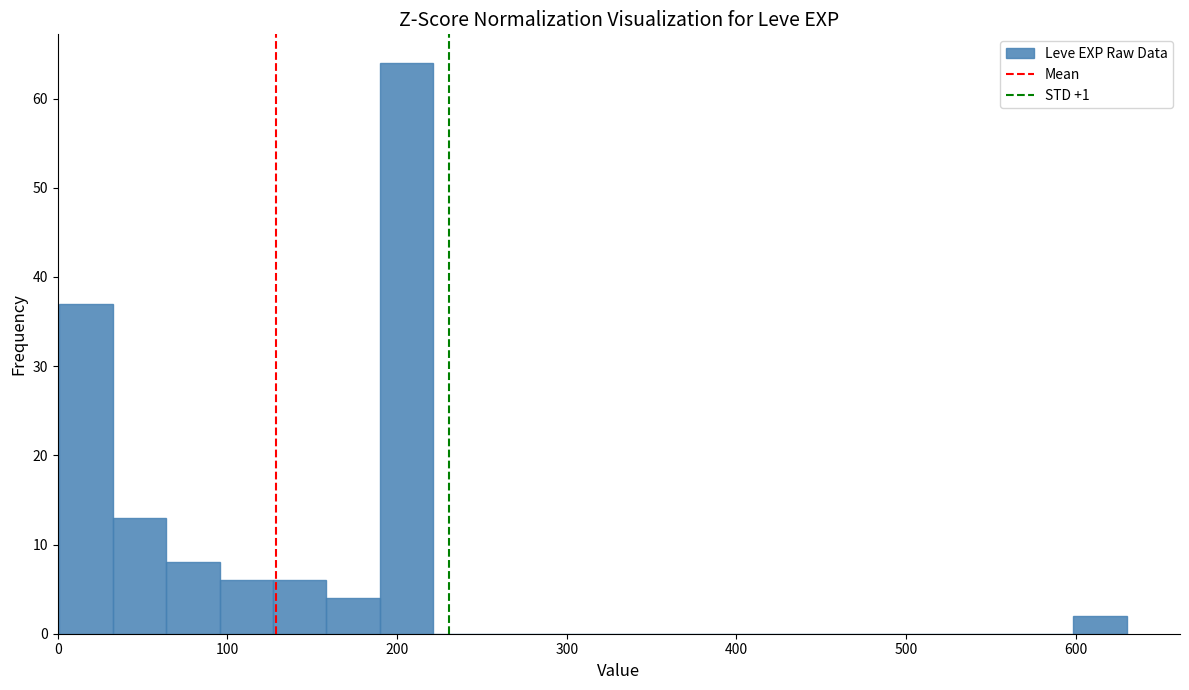

Read against the x-axis, roughly where is the centre of the tallest bar?

210